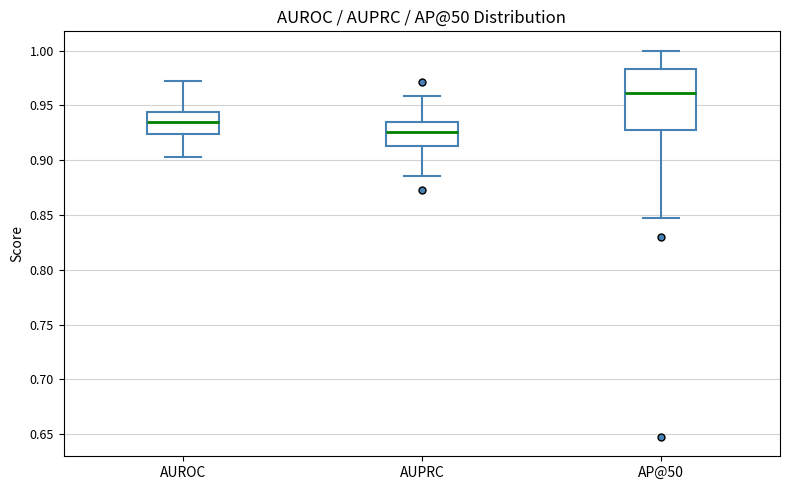

Which box is the tallest, from its lower edge to its upper edge?

AP@50